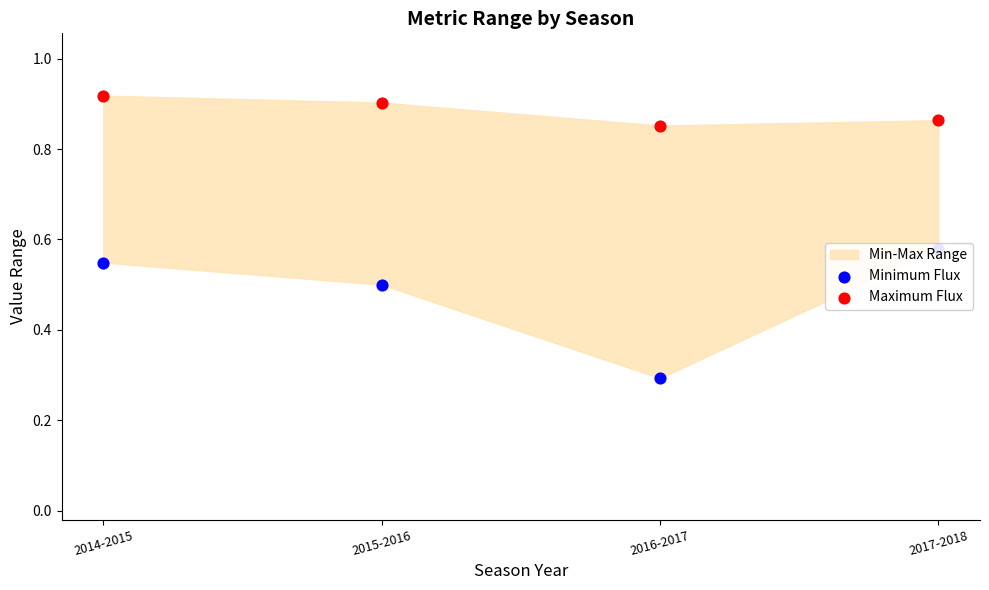

Which series has the largest total across all categories?

Maximum Flux